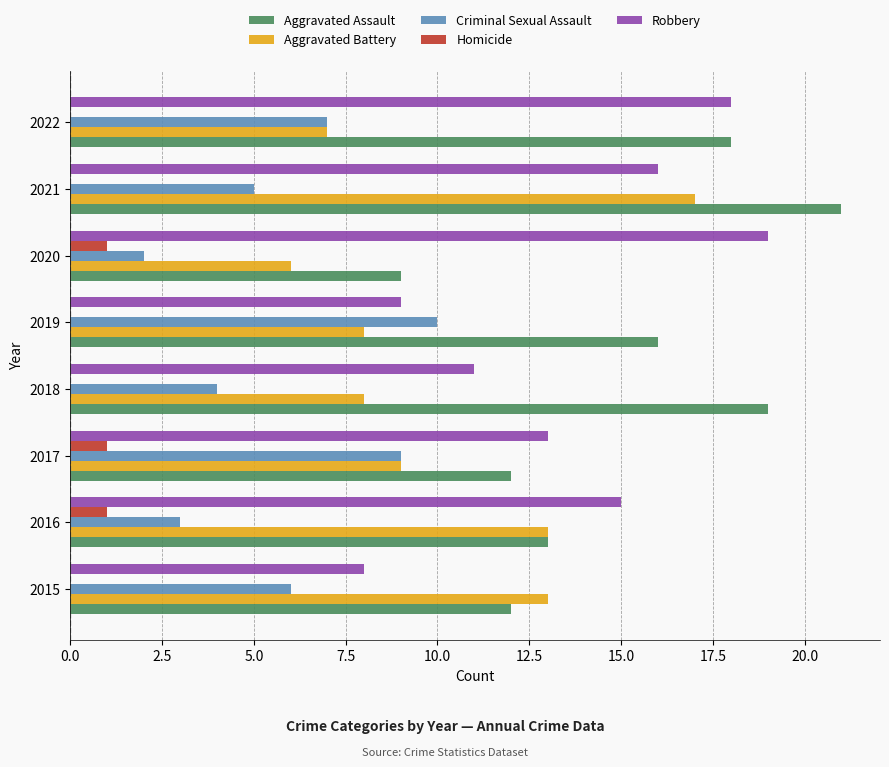

Which series has the largest total across all categories?

Aggravated Assault